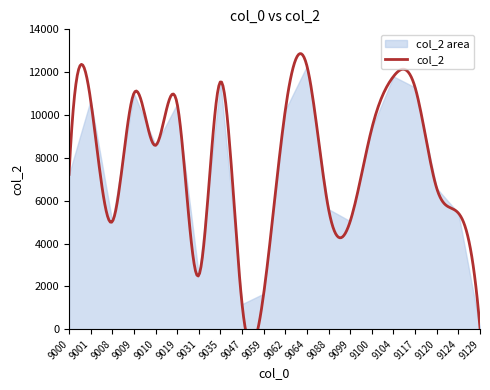

What is the sum of the values at 9047 and 9100?

10553